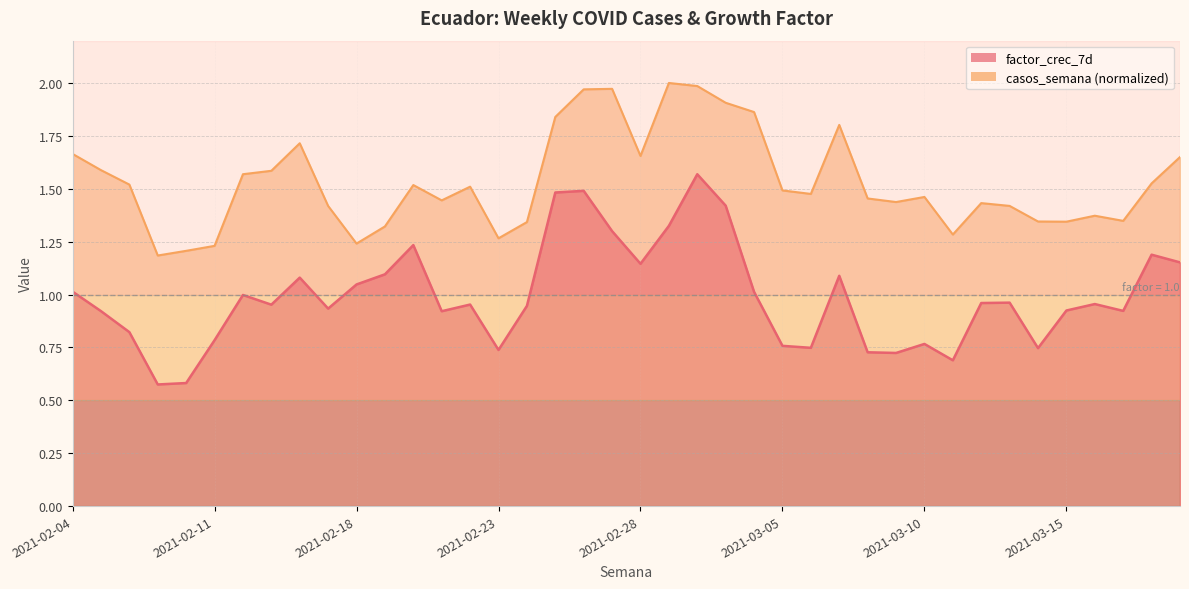

How many lines are shown in the chart?

2